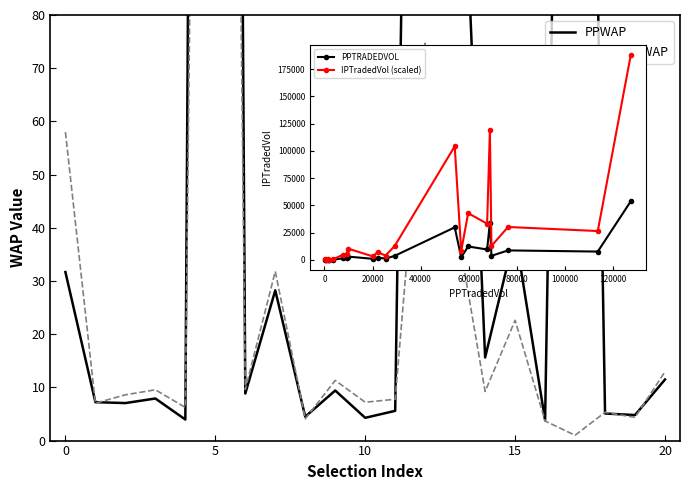

How many values in the PPTRADEDVOL series exceed 2278?

11